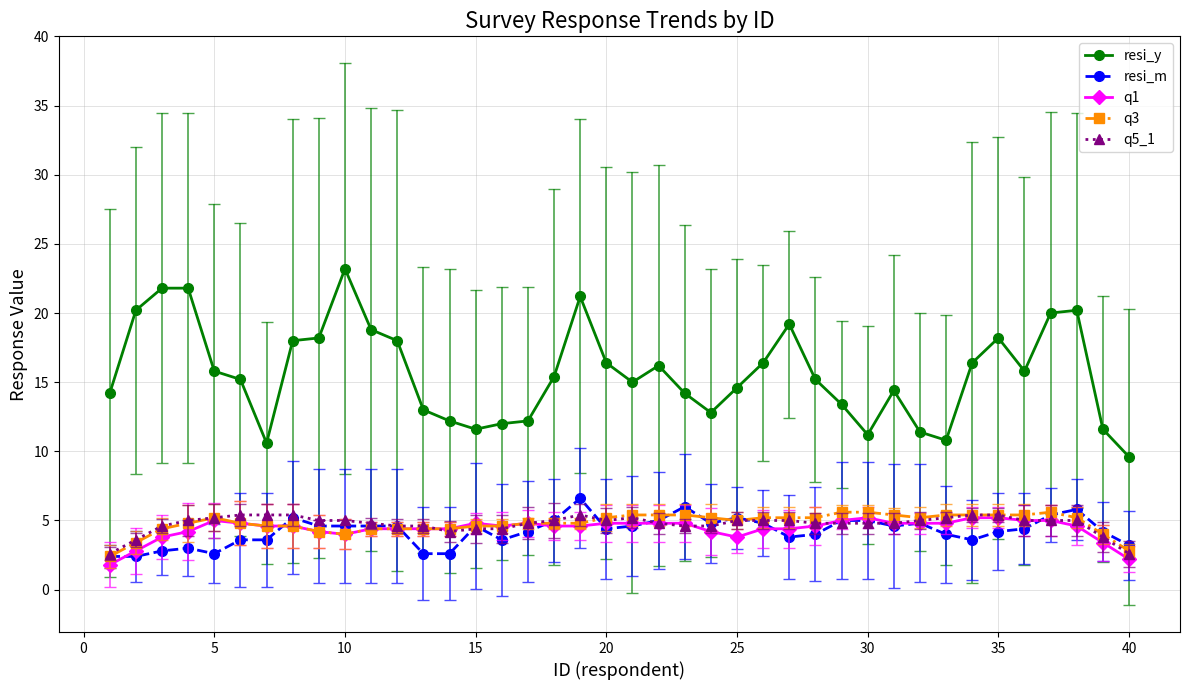

What is the difference between the second highest and minimum values in the q5_1 series?

2.8